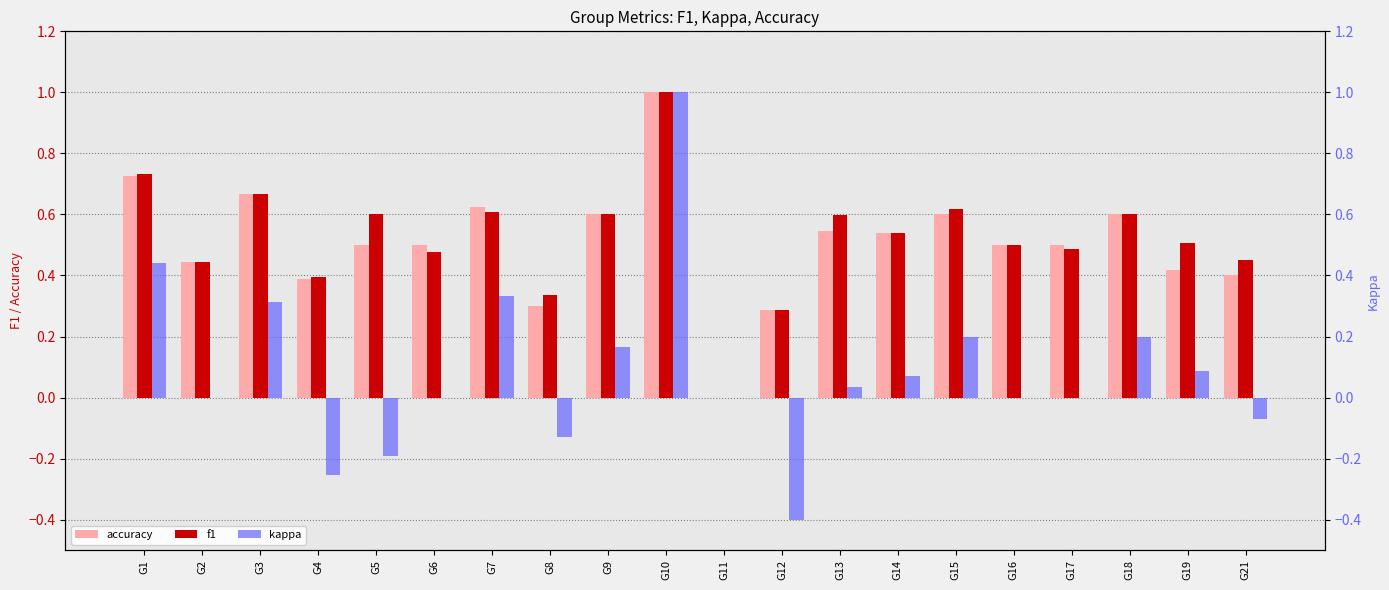

Between G12 and G18, which series saw the biggest shift?

kappa